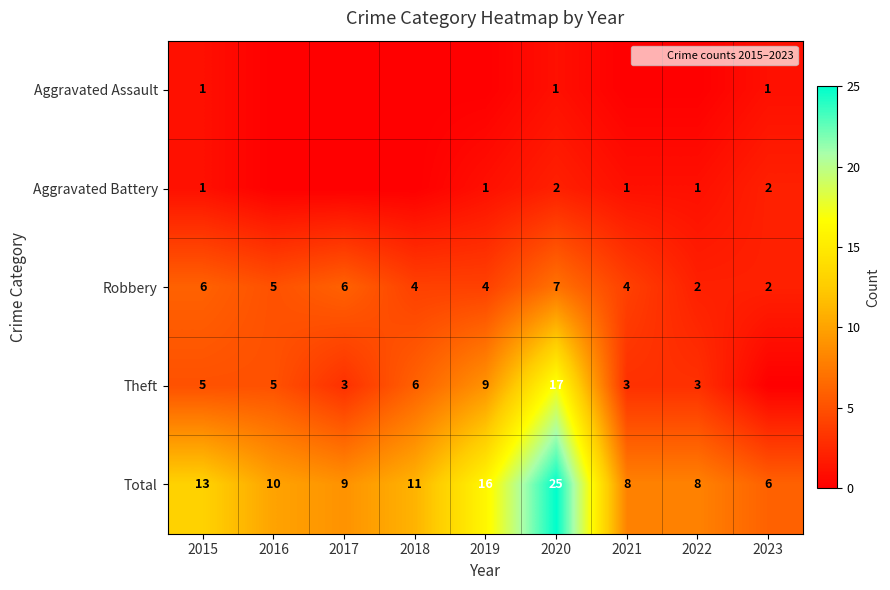

What value does the Robbery series have at 2023?

2